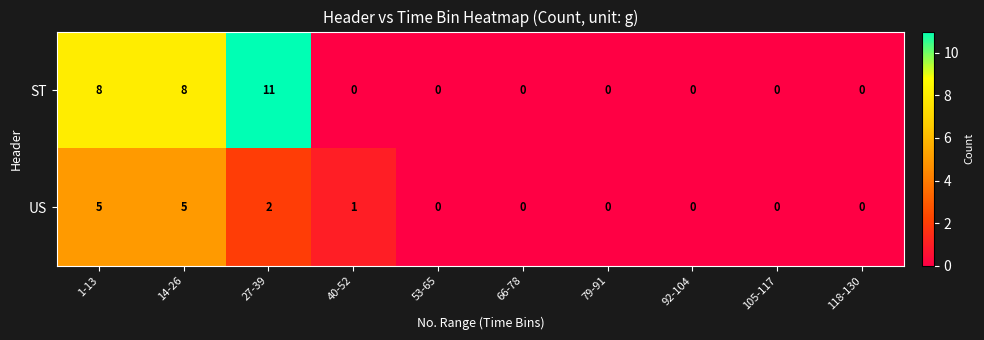

Reading left to right, transcribe all the data shown in this chart.

ST: 8	8	11	0	0	0	0	0	0	0
US: 5	5	2	1	0	0	0	0	0	0